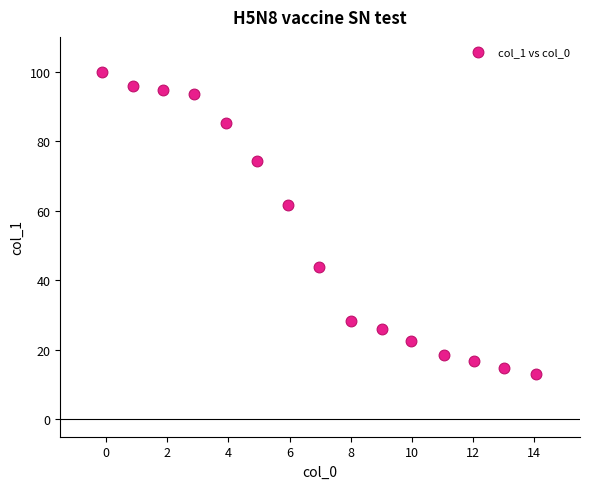

What Y value in the scatter plot is closest to 56?

61.6